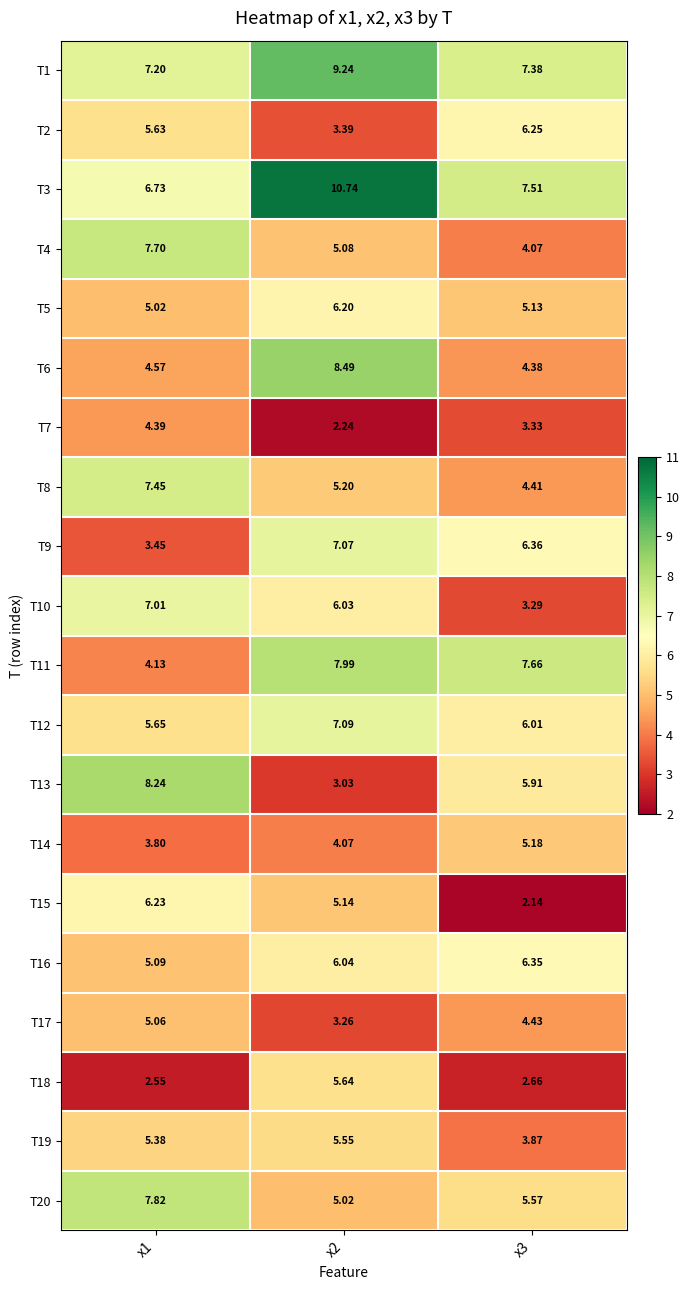

How many data points in T3 are above 7?

2